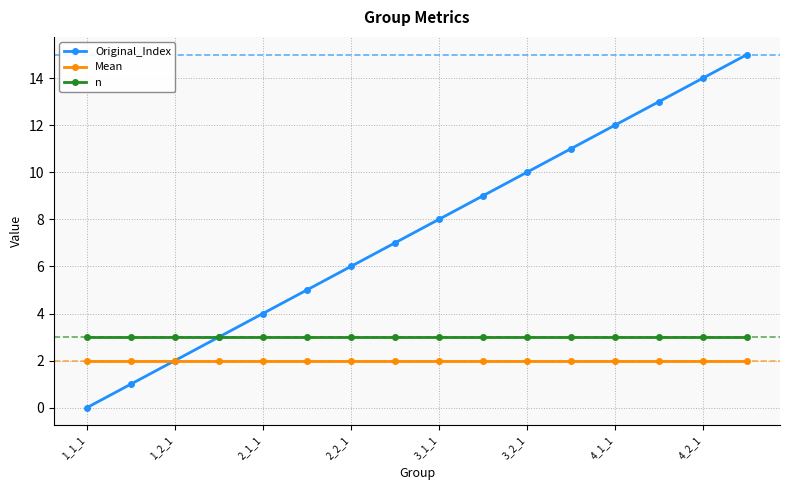

True or false: n and Mean intersect in this chart.

False